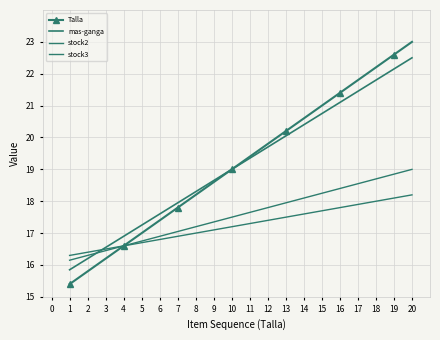

What is the sum of all mas-ganga values?

383.5